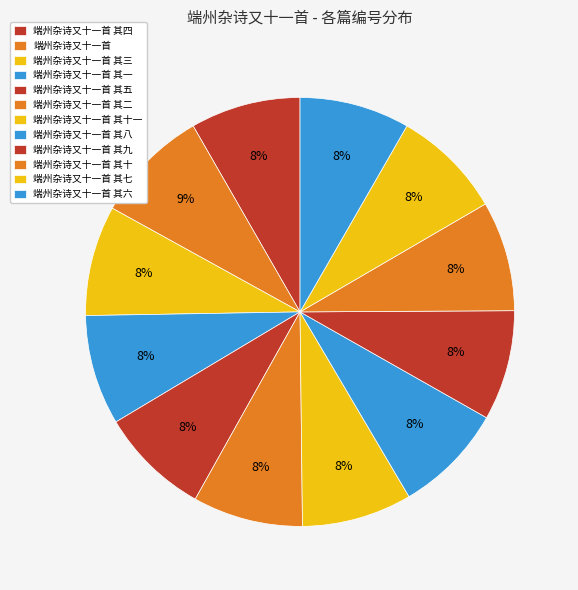

How many segments does this pie chart have?

12